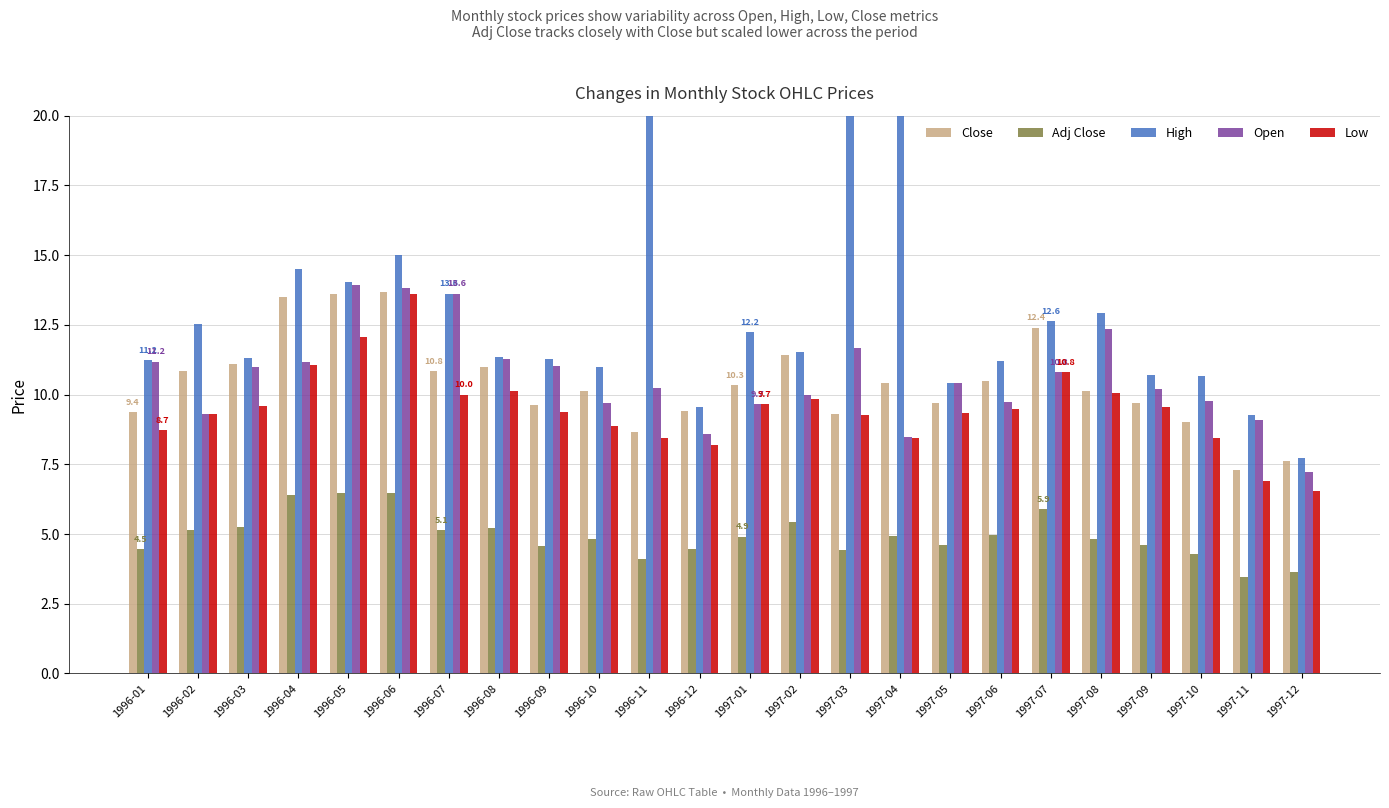

How many bars are there in total?

120